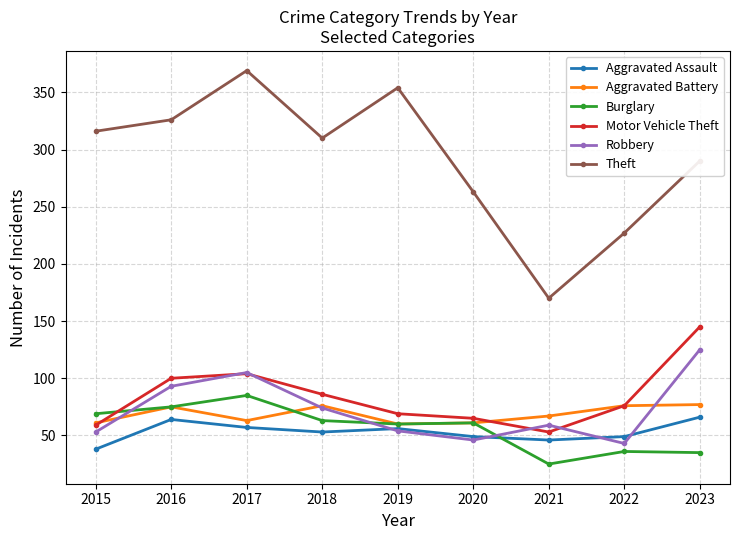

How many interior local peaks does the Robbery series have?

2